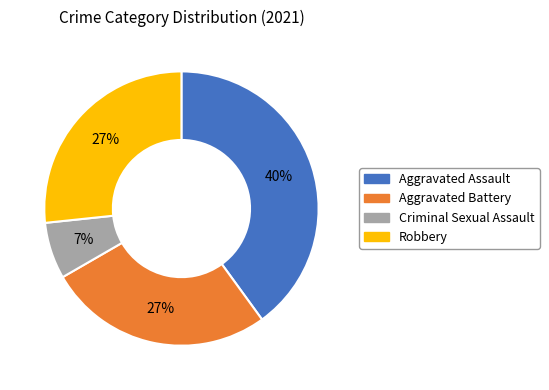

Combined, do Robbery and Aggravated Assault account for over 50%?

Yes